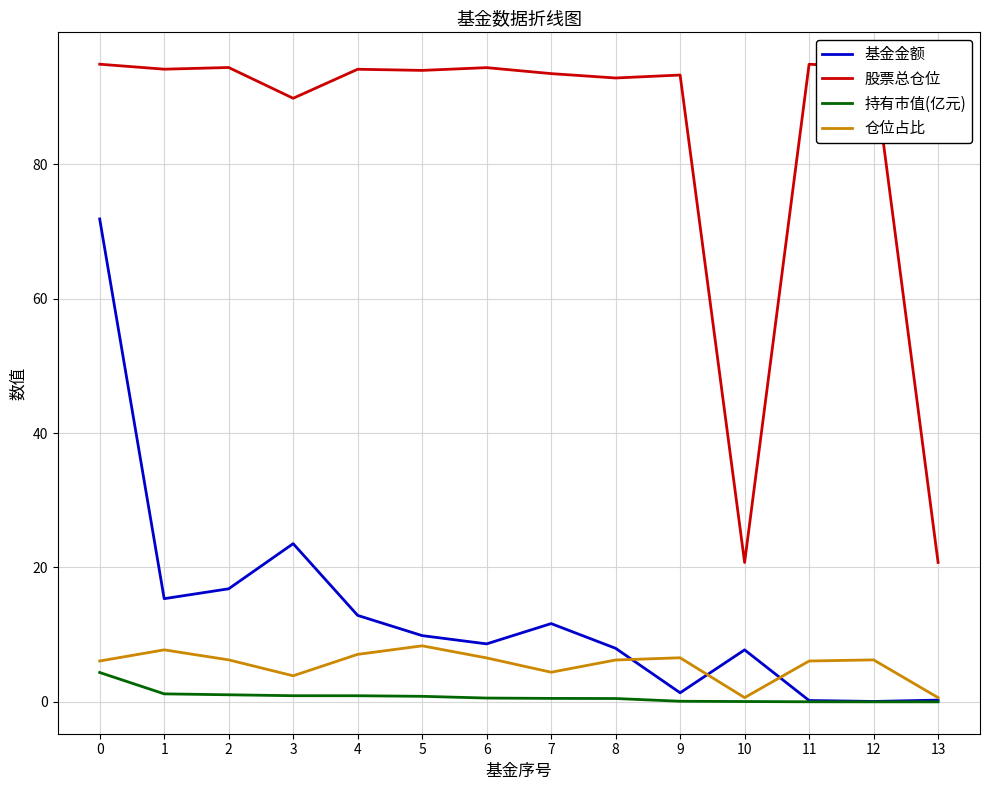

True or false: 基金金额 has more than 2 points higher than both neighbors.

True